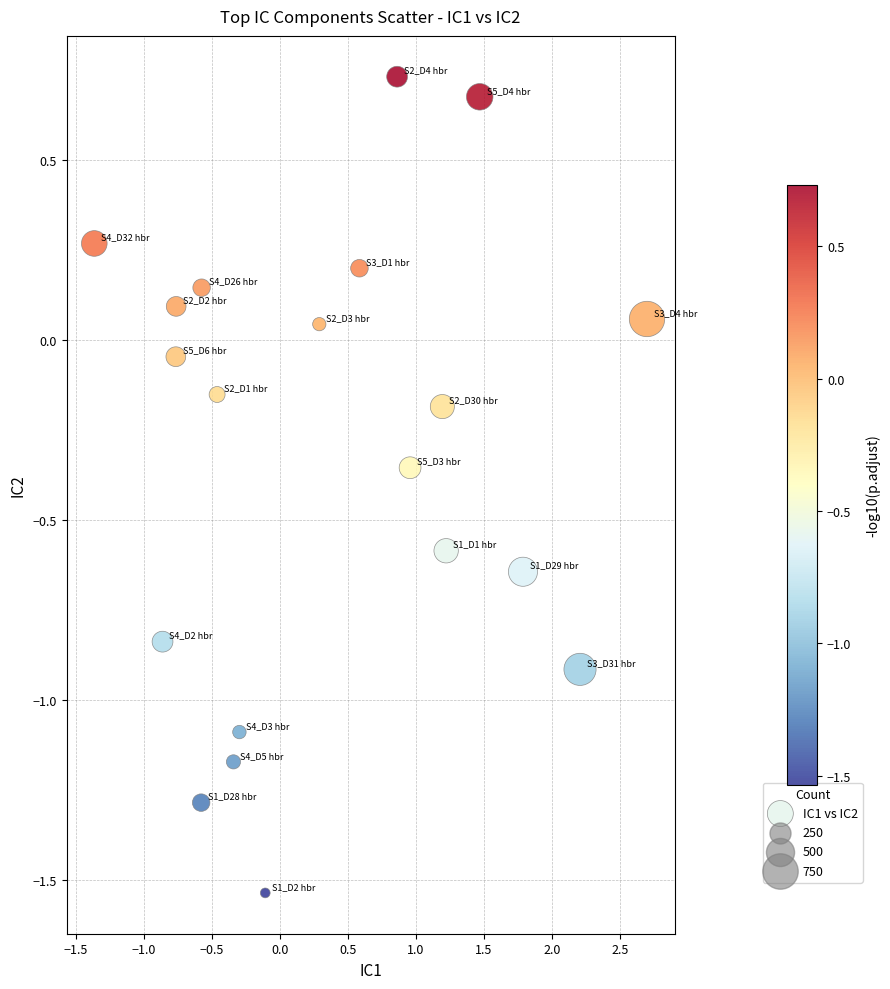

What is the range of X values (max minus min)?

4.1